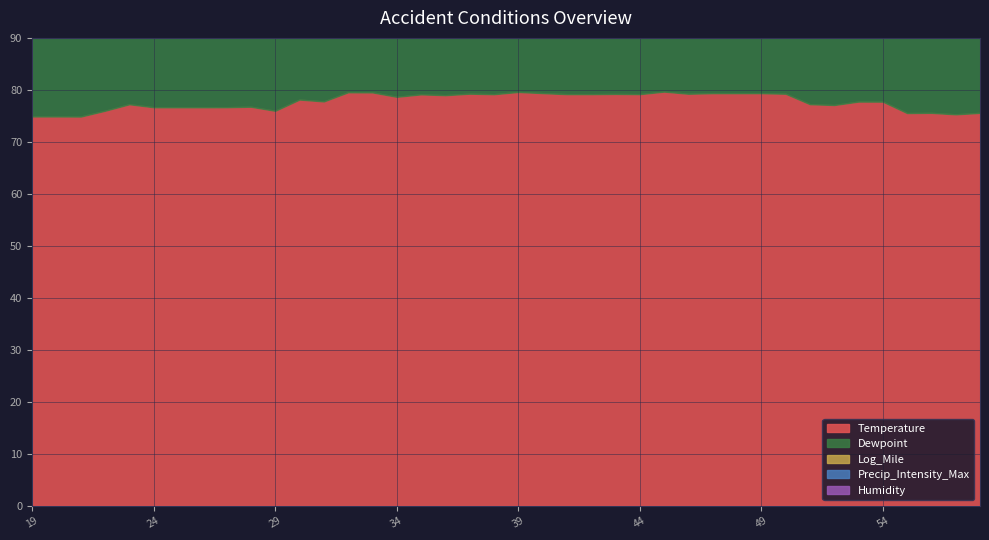

What is the maximum value shown in the chart?

79.7